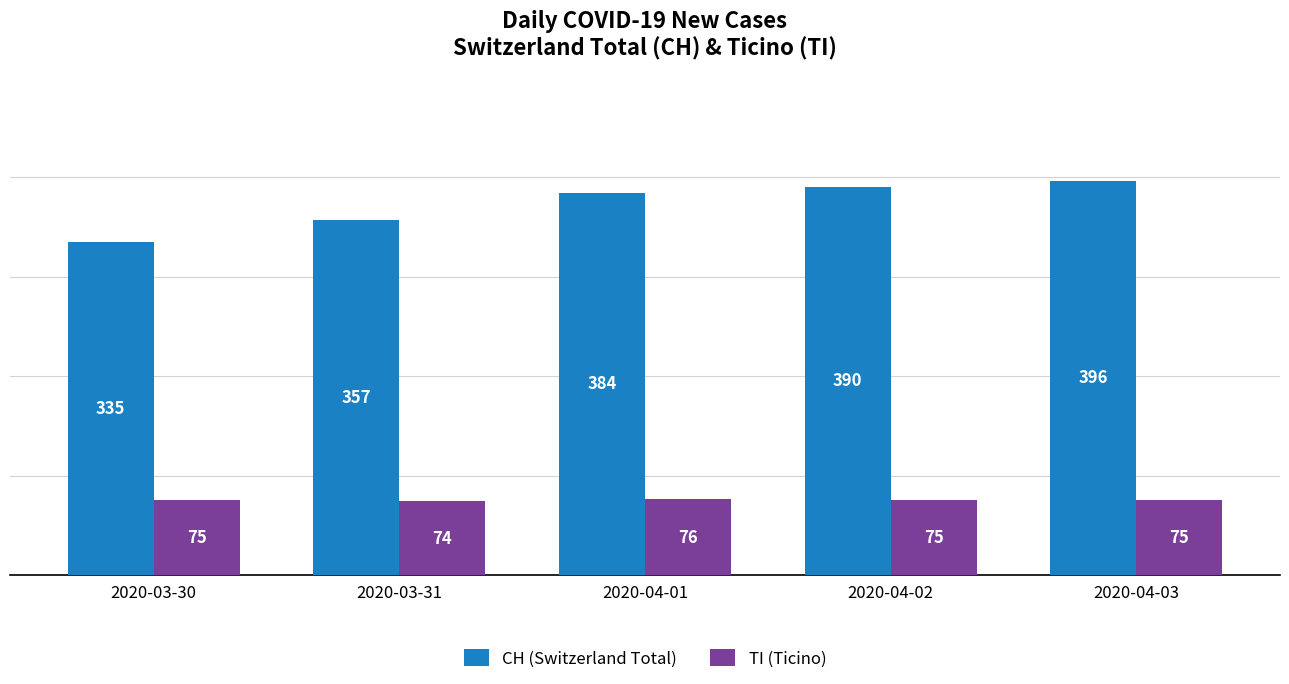

What is the sum of all TI (Ticino) values?

375